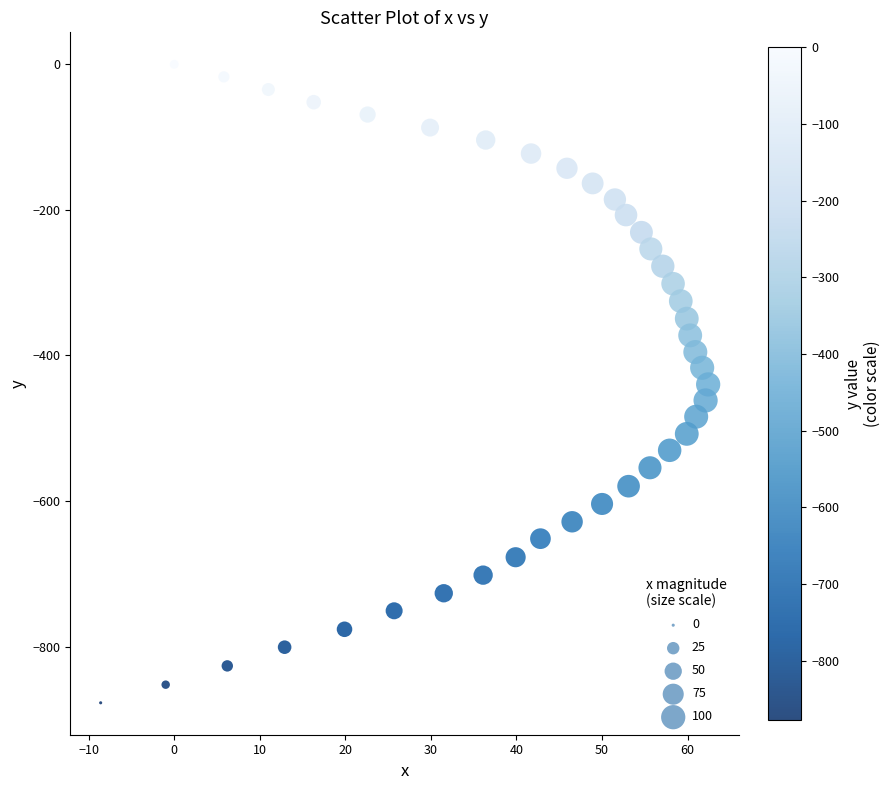

What is the range of X values (max minus min)?

71.0